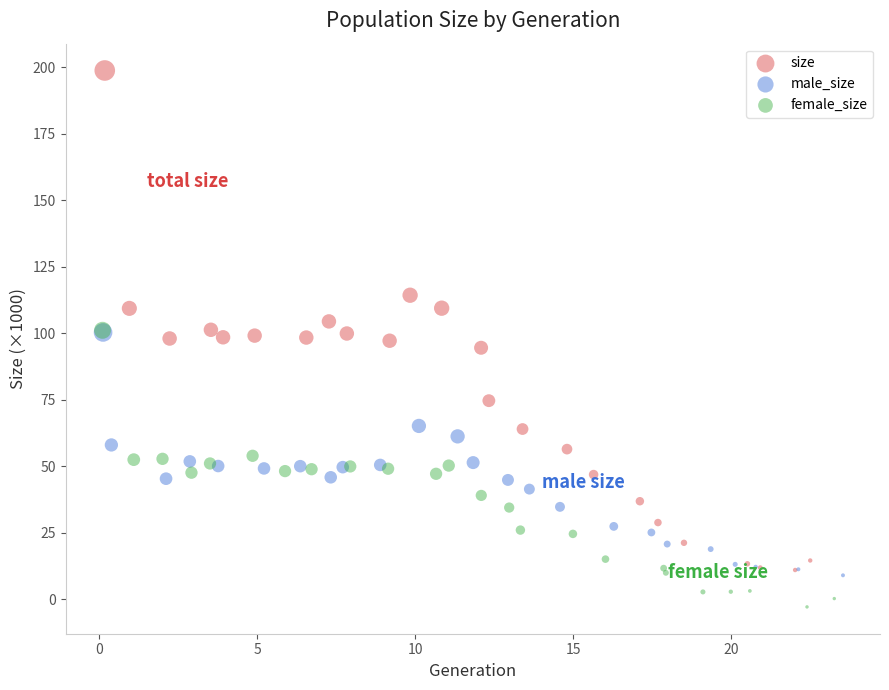

Which series reaches the minimum Y coordinate?

female_size